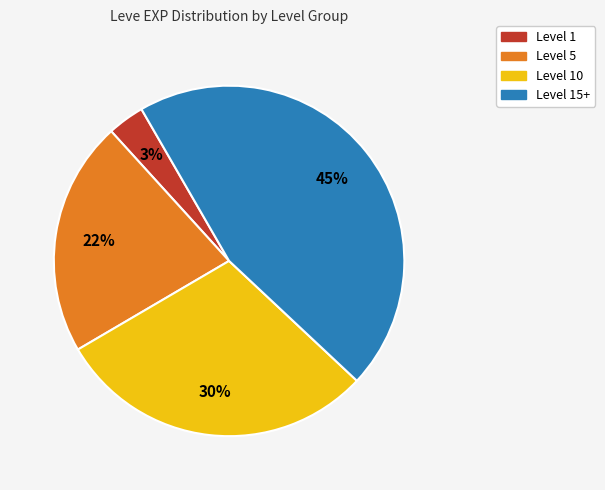

Which category has the smallest portion of the pie?

Level 1